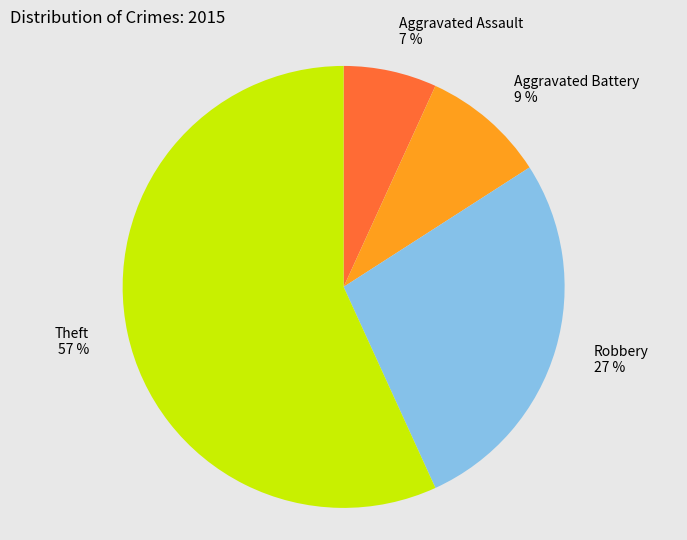

Is there a majority slice in this chart?

Yes